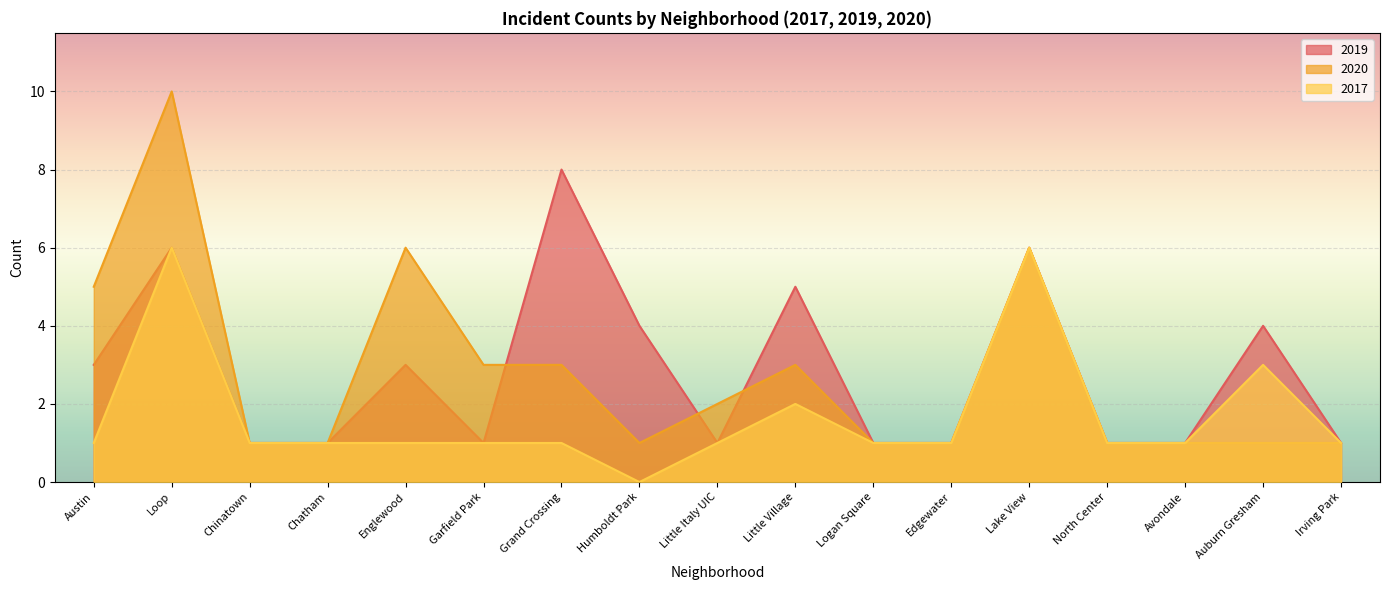

At which label does 2017 first exceed 1?

Loop